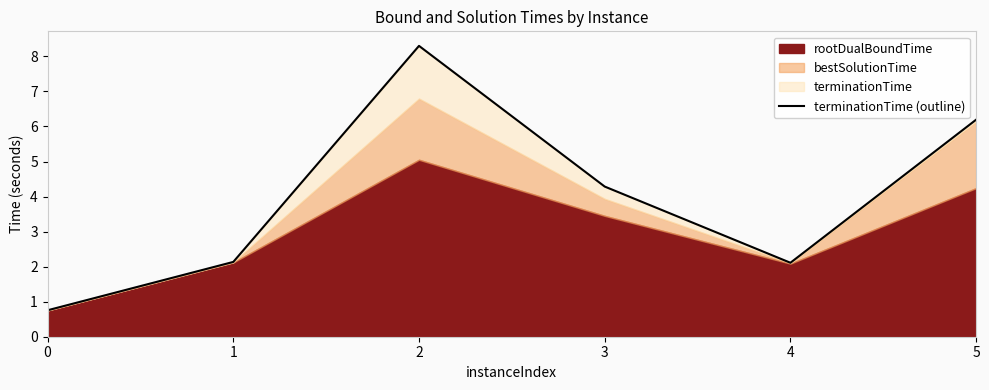

What is the difference between the second highest and minimum values?

5.4